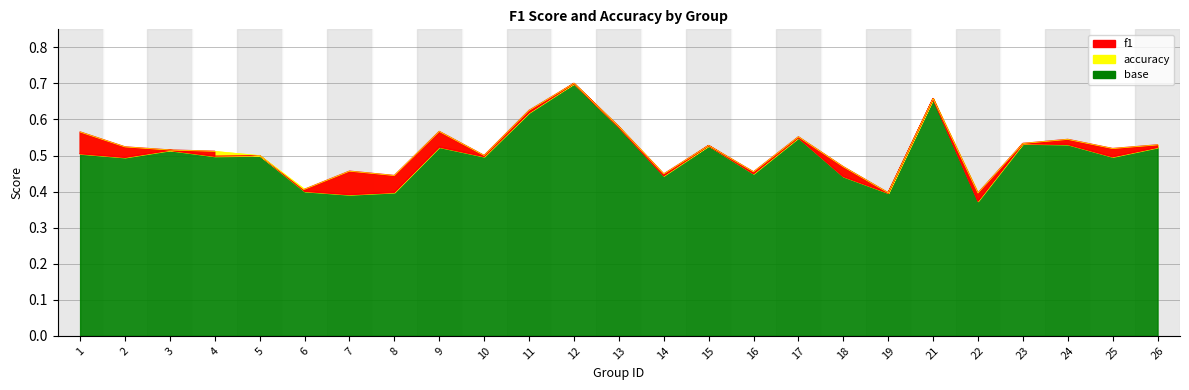

True or false: accuracy and f1 intersect in this chart.

False